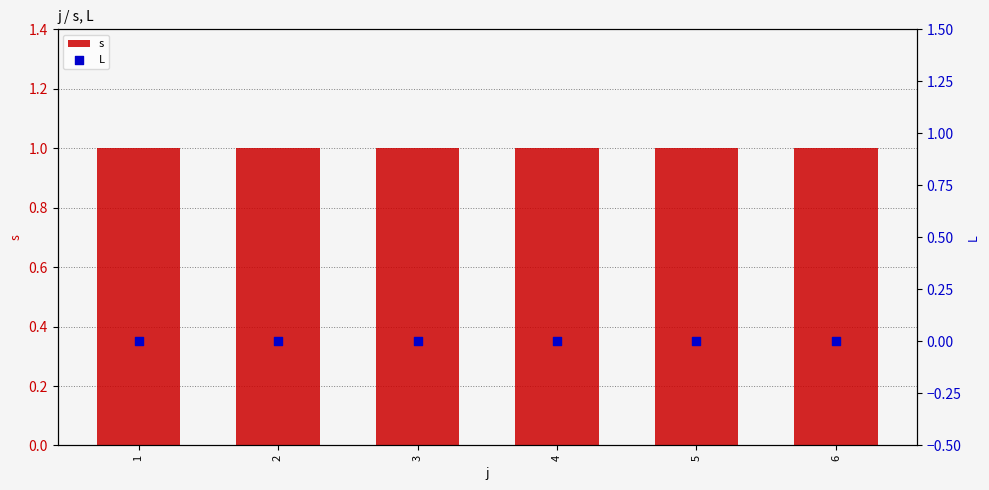

At how many categories does at least one series exceed 0?

6